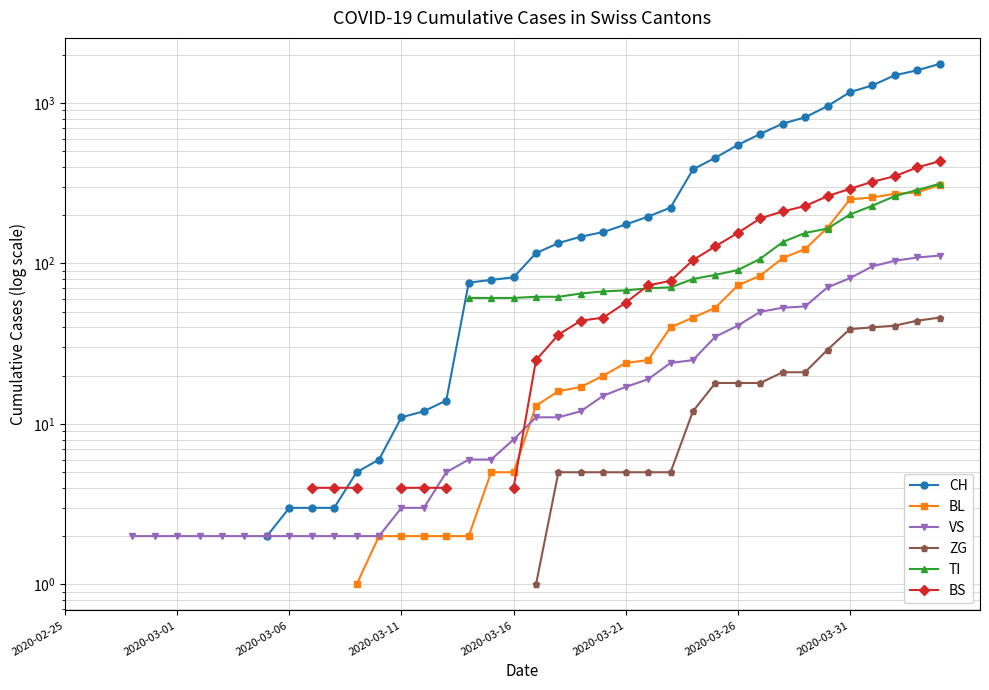

Is this an area chart (filled region under the line)?

No